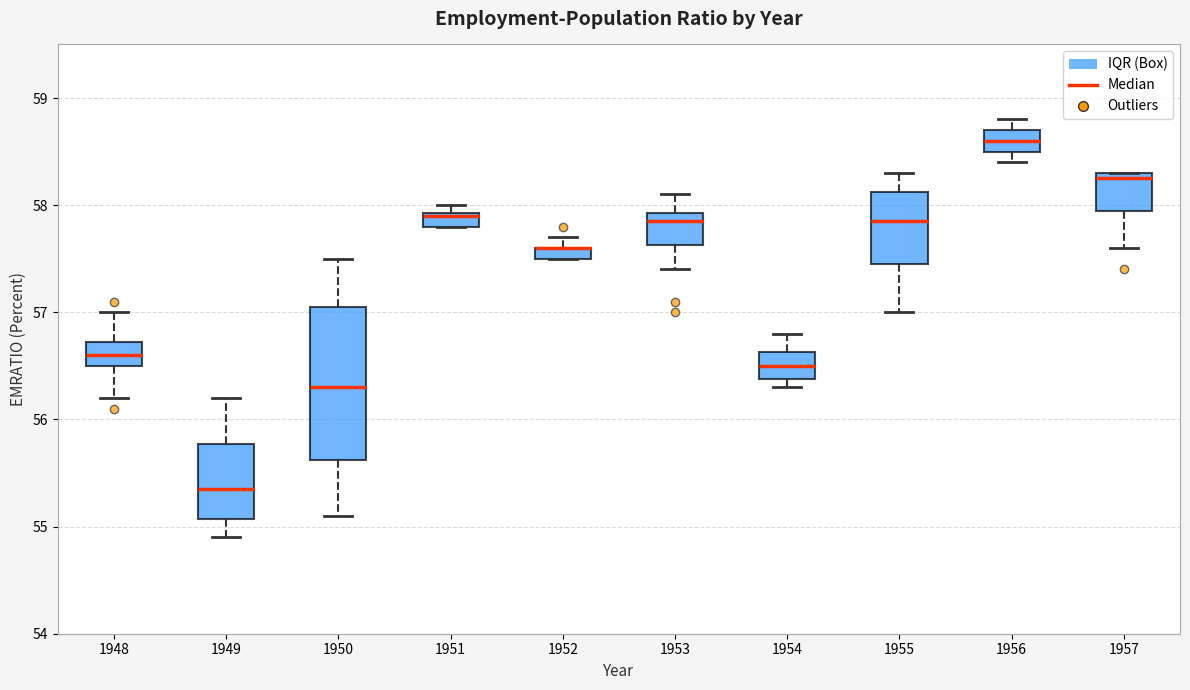

Which box is the tallest, from its lower edge to its upper edge?

1950